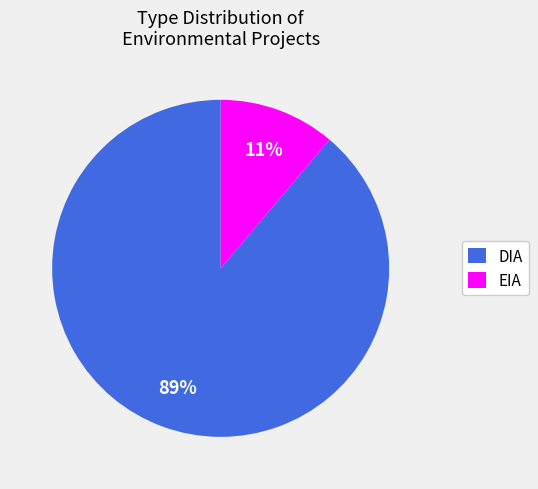

To the nearest percent, what percentage of the pie is DIA?

89%